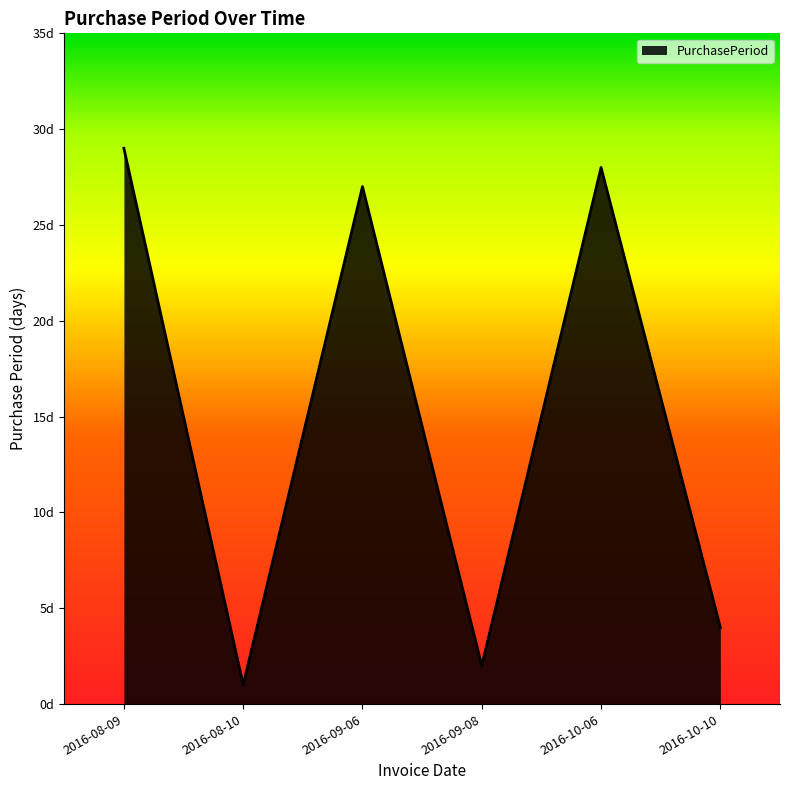

List the labels in order of value, smallest first.

2016-08-10, 2016-09-08, 2016-10-10, 2016-09-06, 2016-10-06, 2016-08-09